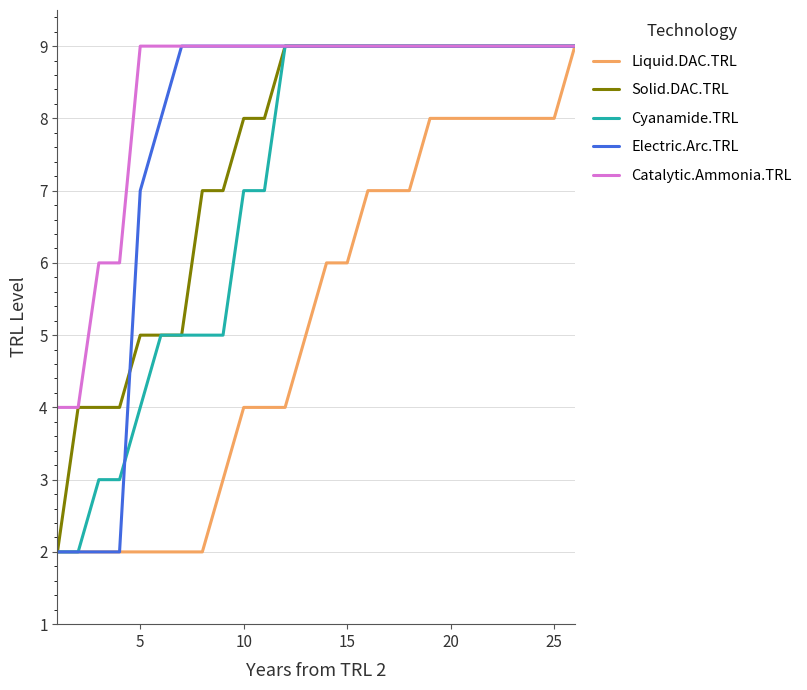

Which series has the widest spread of values?

Liquid.DAC.TRL